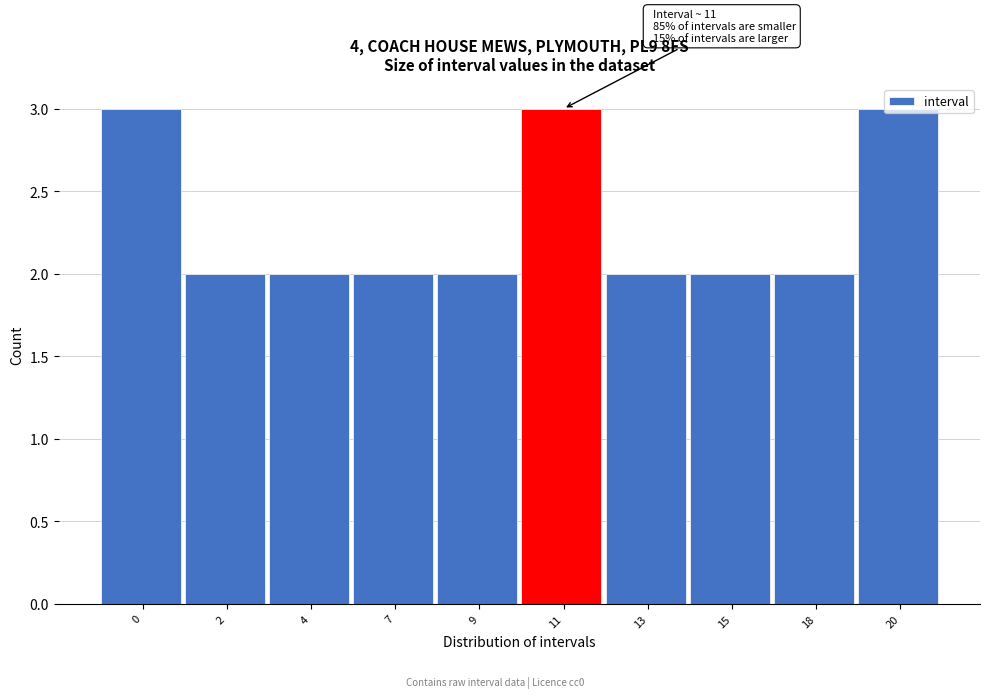

What is the maximum value shown in the chart?

3